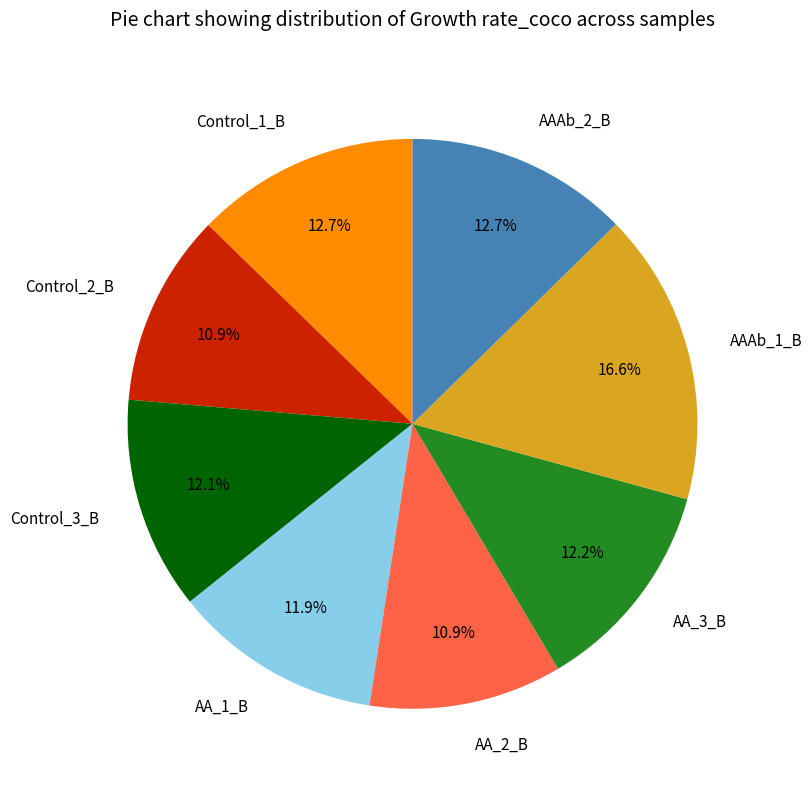

What portion of the pie excludes Control_3_B?

87.9%